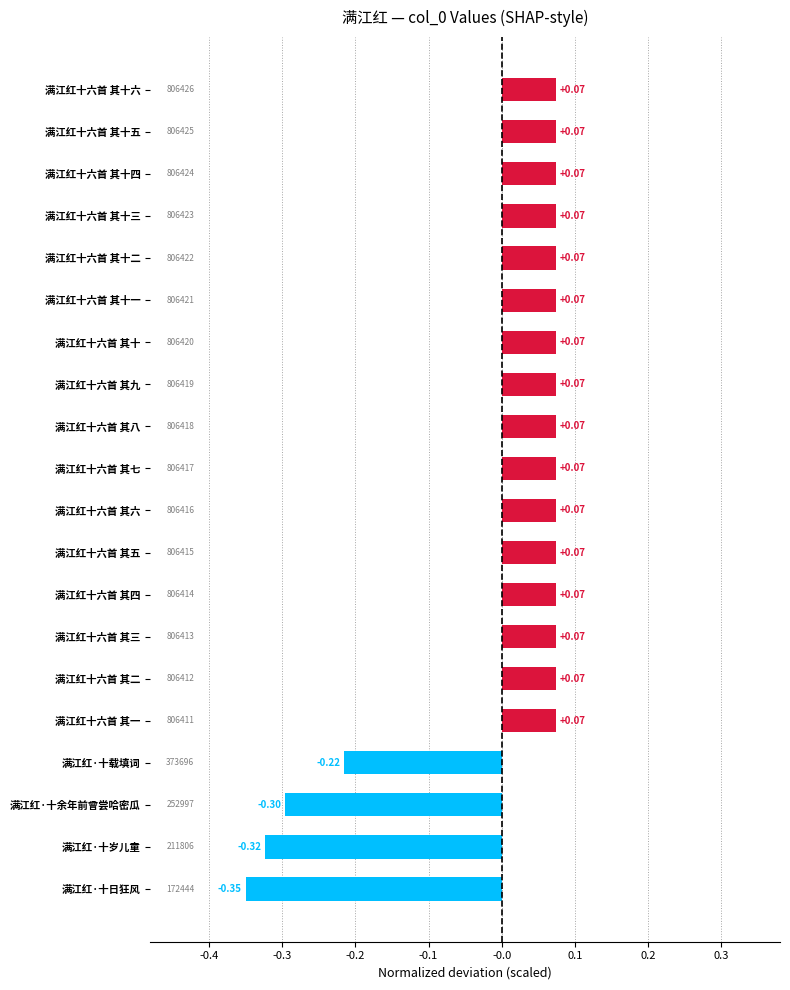

How many values are below 0?

4